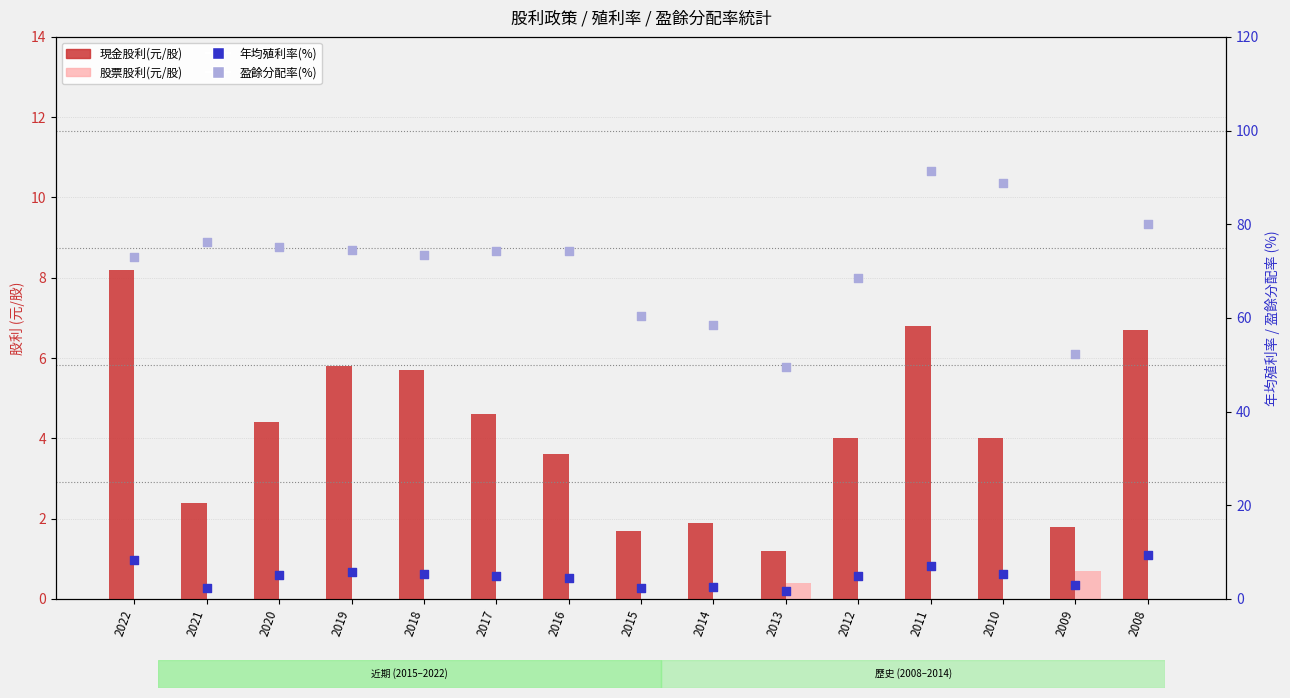

What is the total value across all series at 2012?

77.4